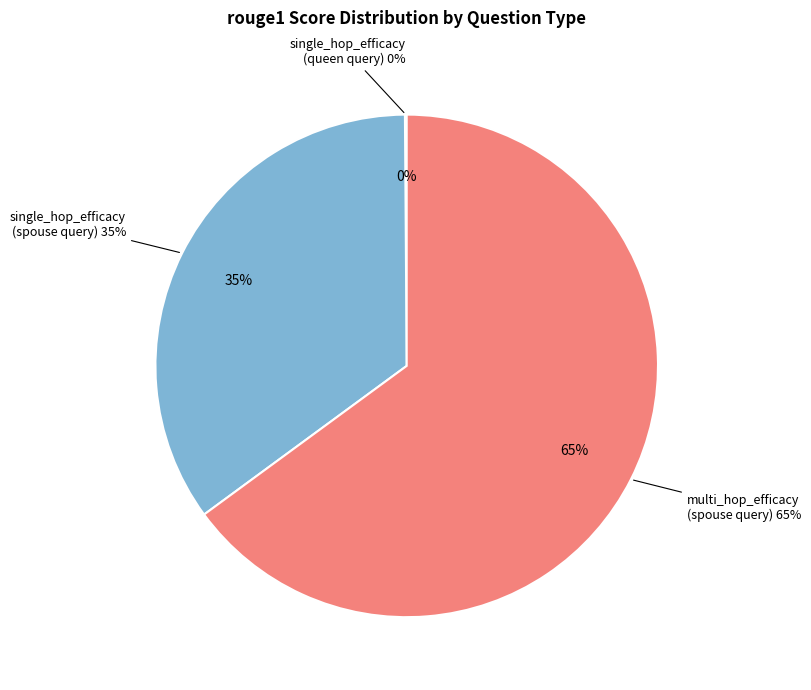

Is multi_hop_efficacy (post-edit, Who is the spouse) the majority of the pie?

Yes